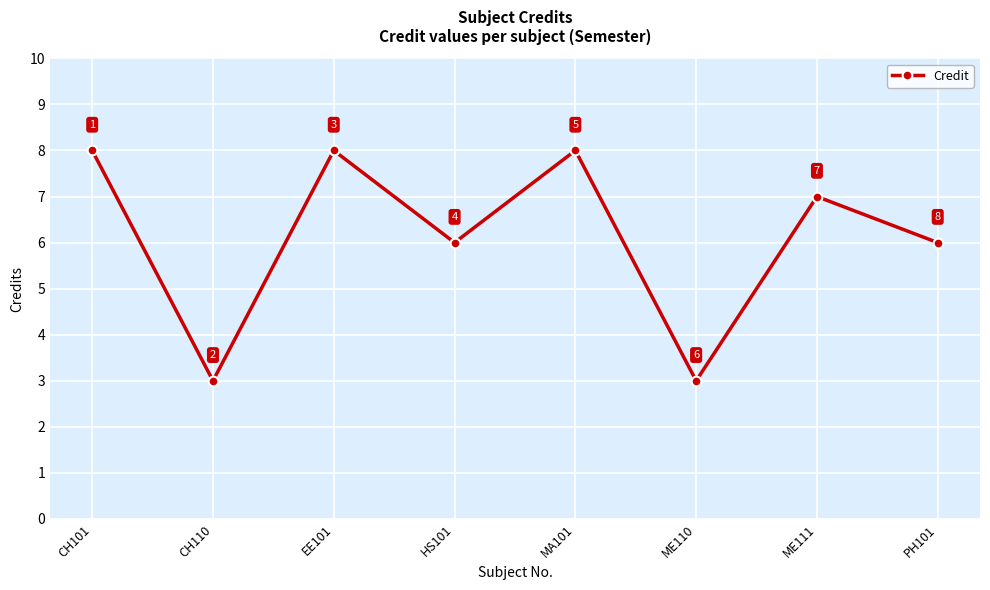

How many interior local peaks (higher than both neighbors) does the data have?

3